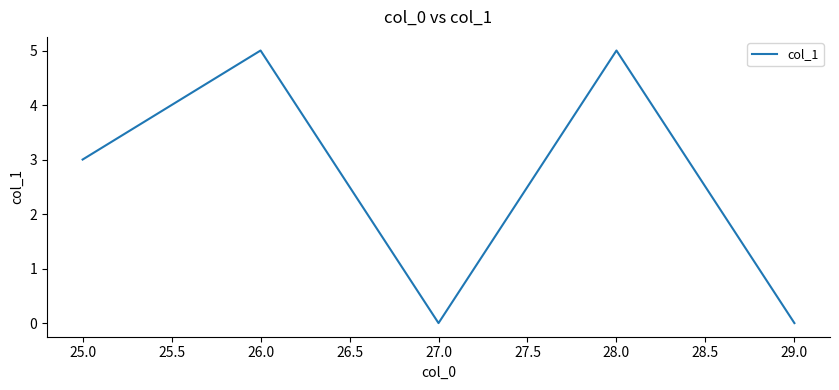

Is this an area chart (filled region under the line)?

No